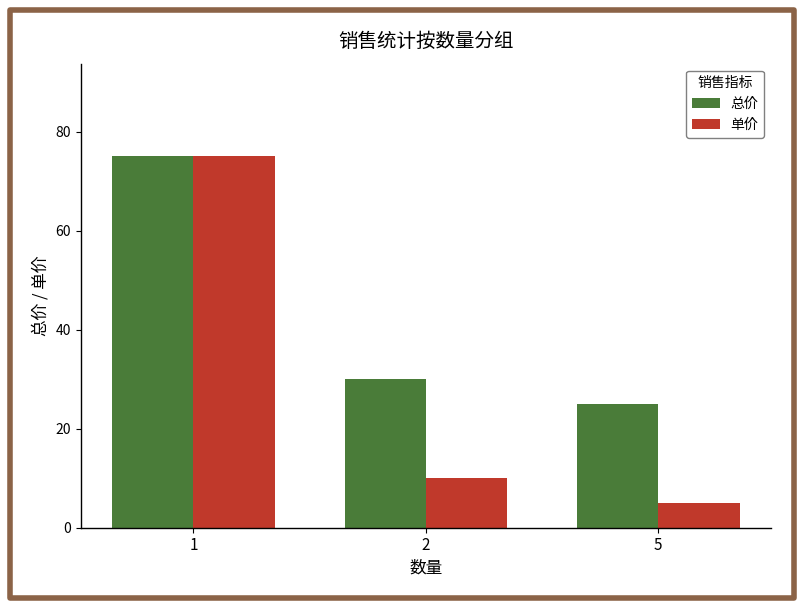

Which label corresponds to the largest value in the chart?

1